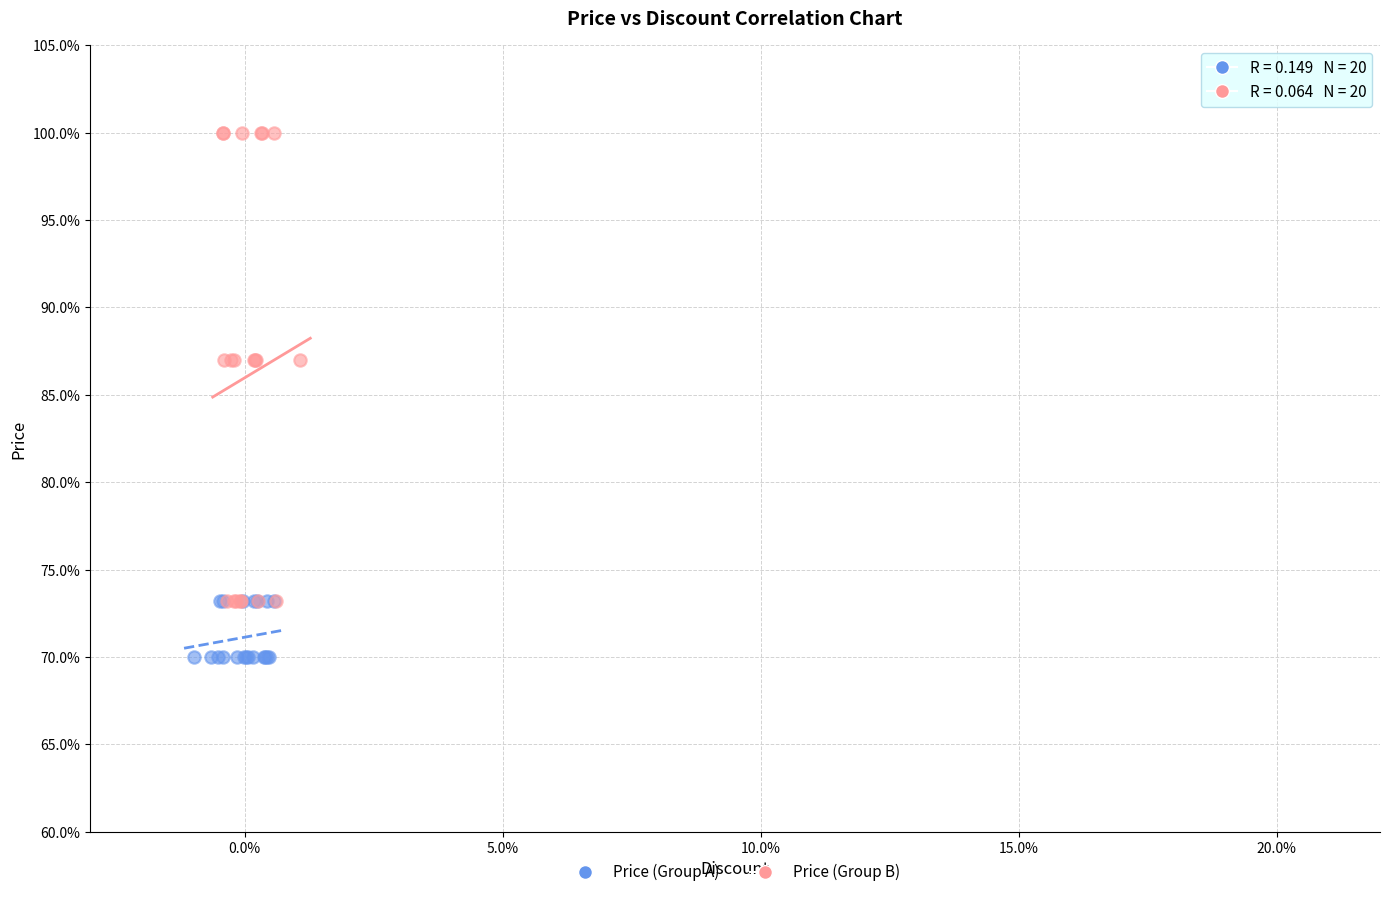

Which series contains the lowest Y value?

Price (Group A)